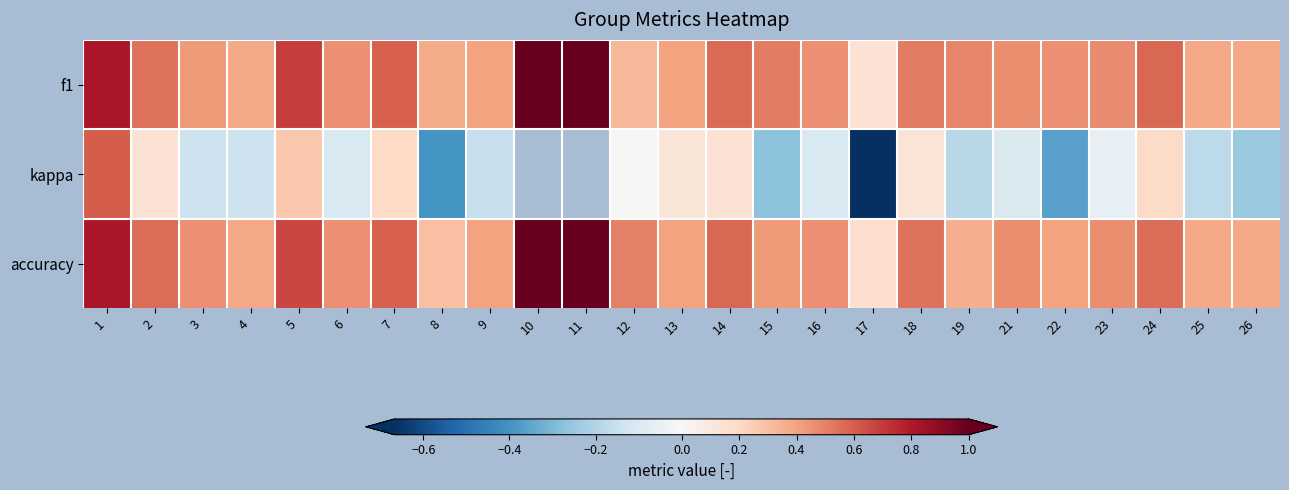

The f1 series shows 0.1 at 26. True or false?

False